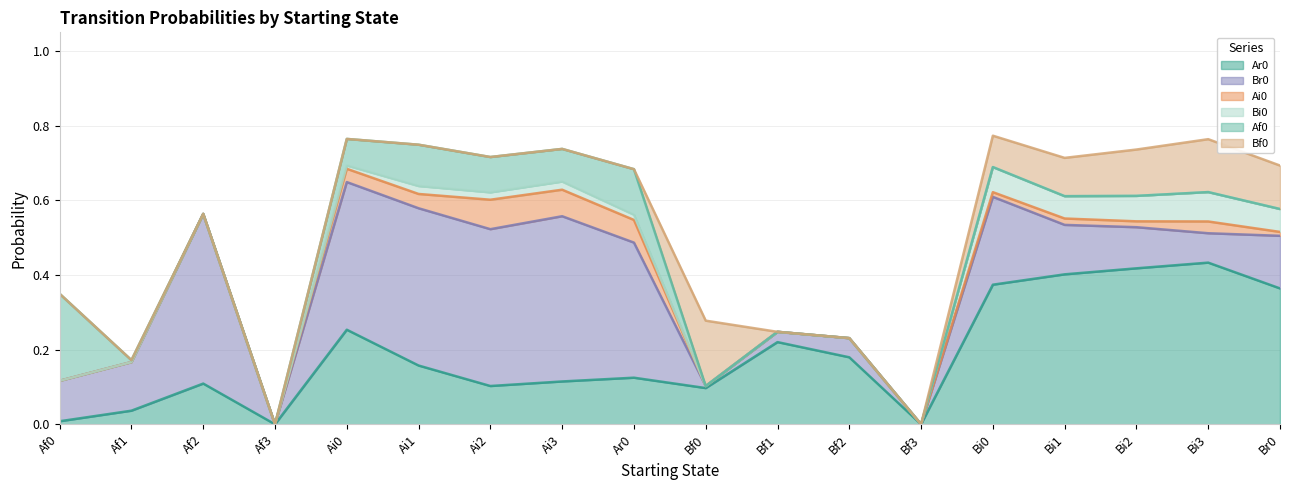

List the labels in order of Ai0 value, smallest first.

Af0, Af1, Af2, Af3, Bf0, Bf1, Bf2, Bf3, Br0, Bi0, Bi2, Bi1, Bi3, Ai0, Ai1, Ar0, Ai3, Ai2